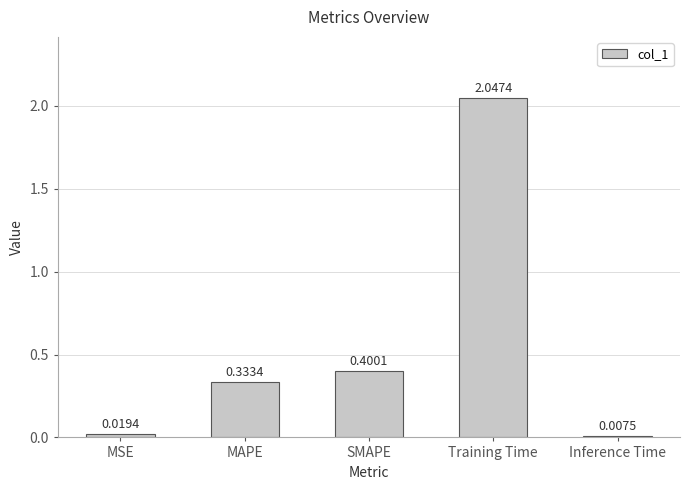

What is the sum of all values?

2.8